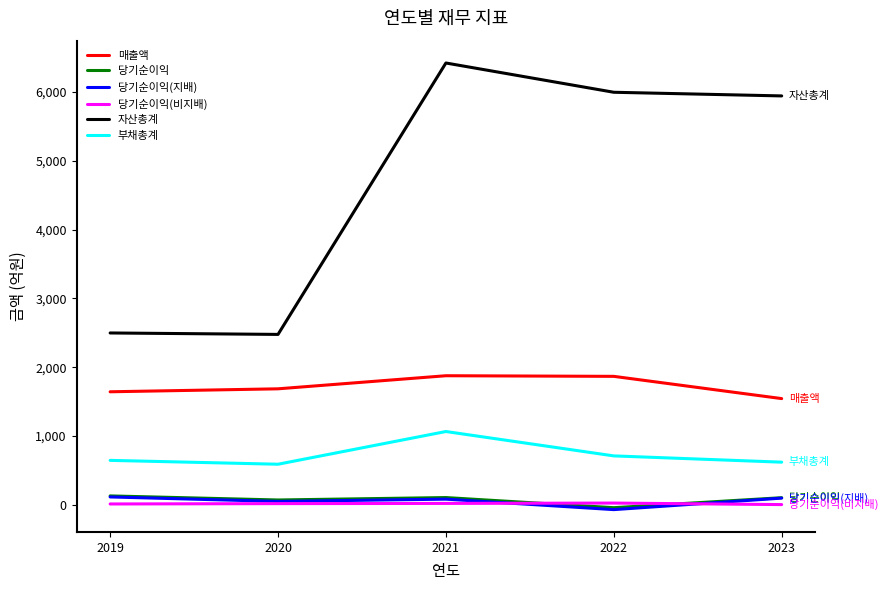

How many lines are shown in the chart?

6